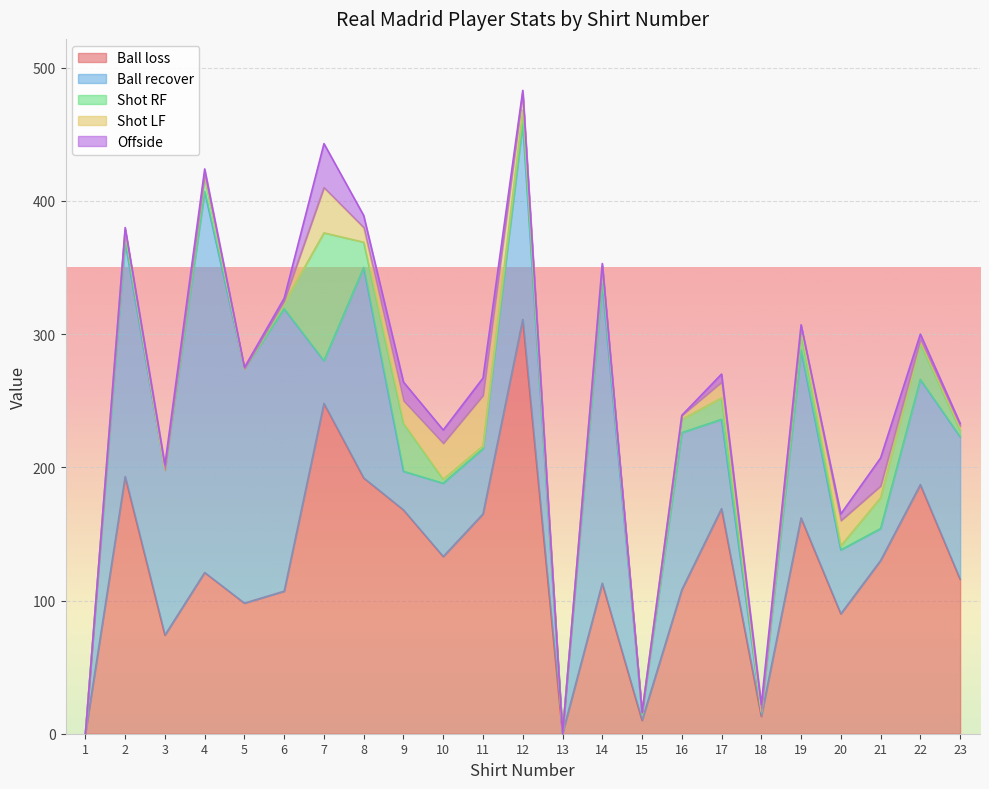

Rank the categories by Ball loss value from highest to lowest.

12, 7, 2, 8, 22, 17, 9, 11, 19, 10, 21, 4, 23, 14, 16, 6, 5, 20, 3, 18, 15, 1, 13